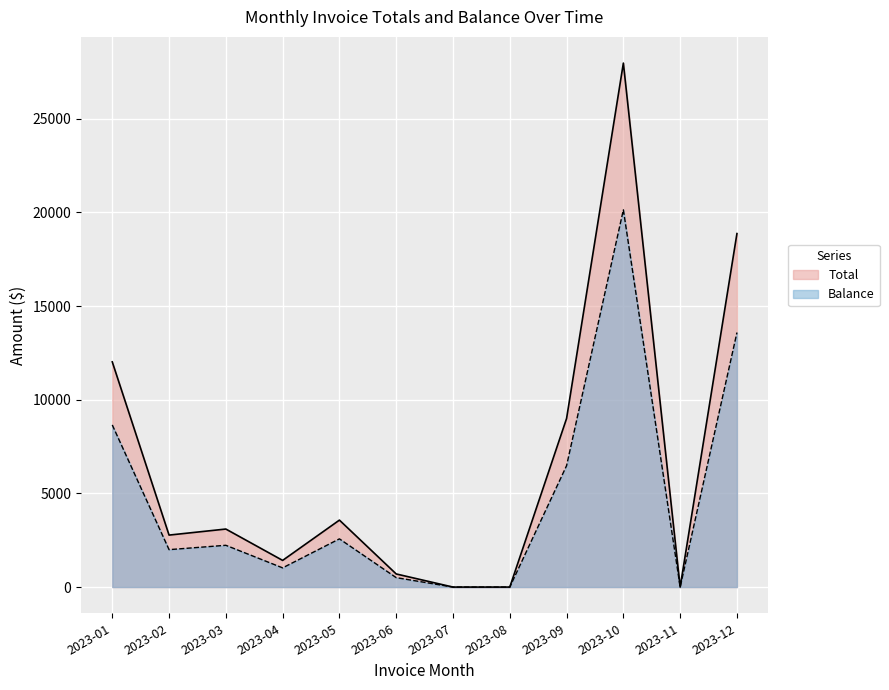

Rank the categories by Balance value from lowest to highest.

2023-07, 2023-08, 2023-11, 2023-06, 2023-04, 2023-02, 2023-03, 2023-05, 2023-09, 2023-01, 2023-12, 2023-10